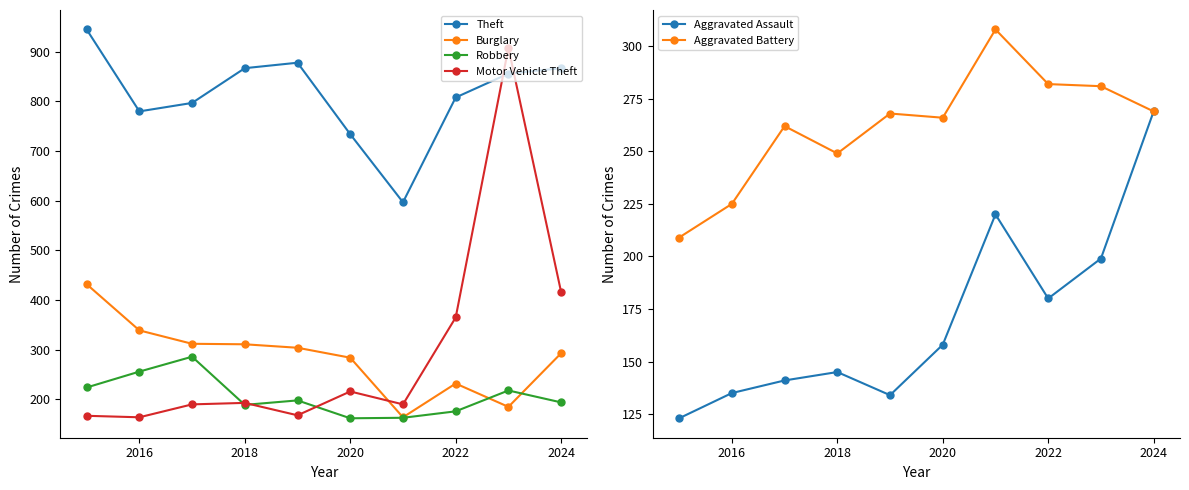

What is the difference between the Aggravated Assault values at 2018 and 2016?

10